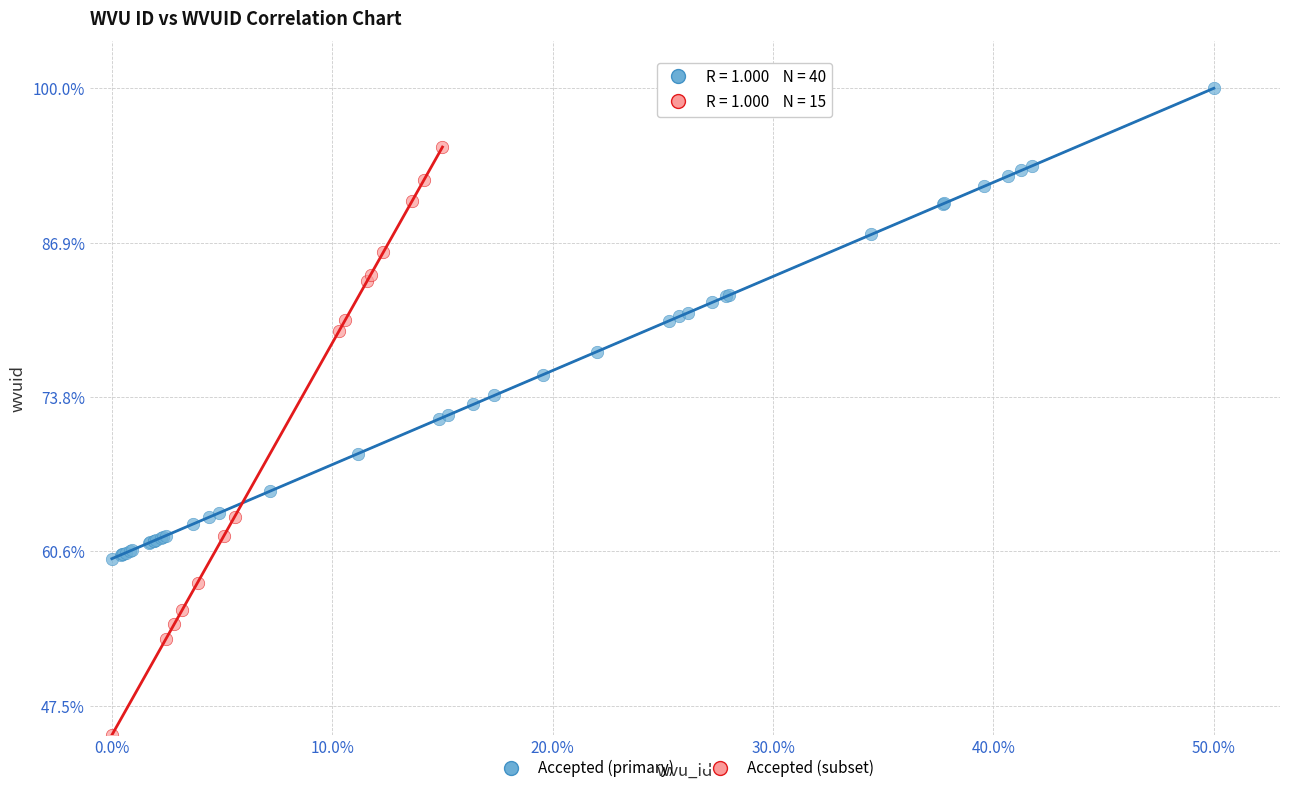

Which series has the widest spread of Y values?

Accepted (subset)